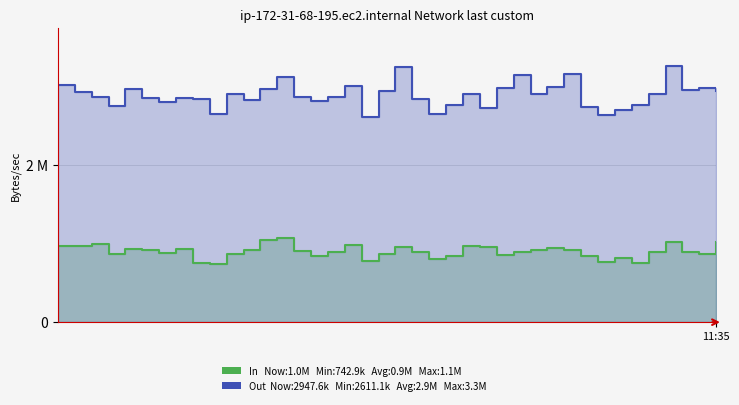

The value of In at 16 is 845792.1. True or false?

True